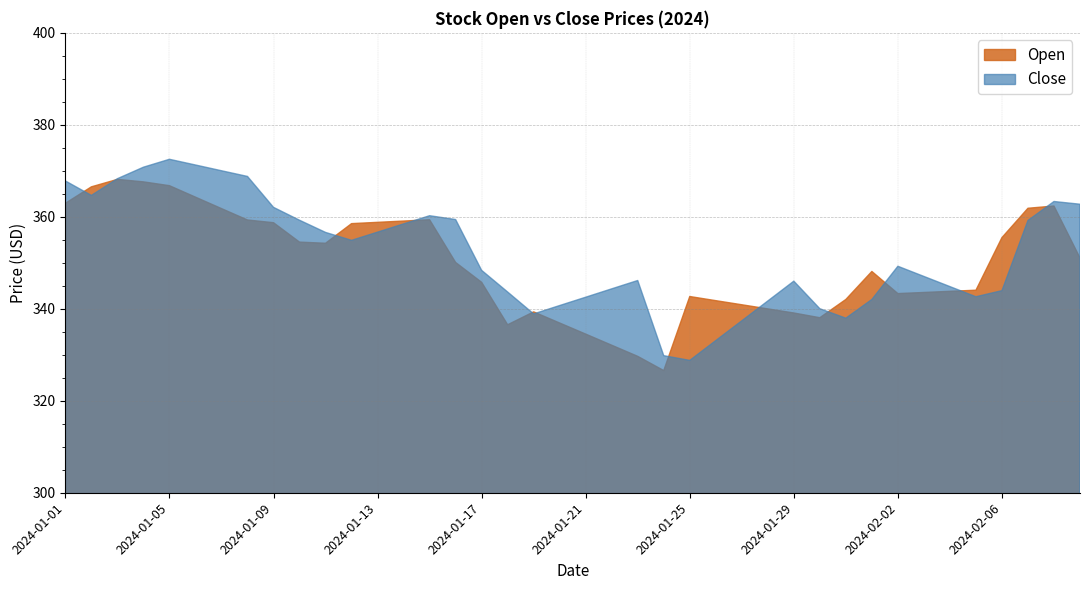

True or false: Close has a value of 649.9 at 2024-01-02.

False